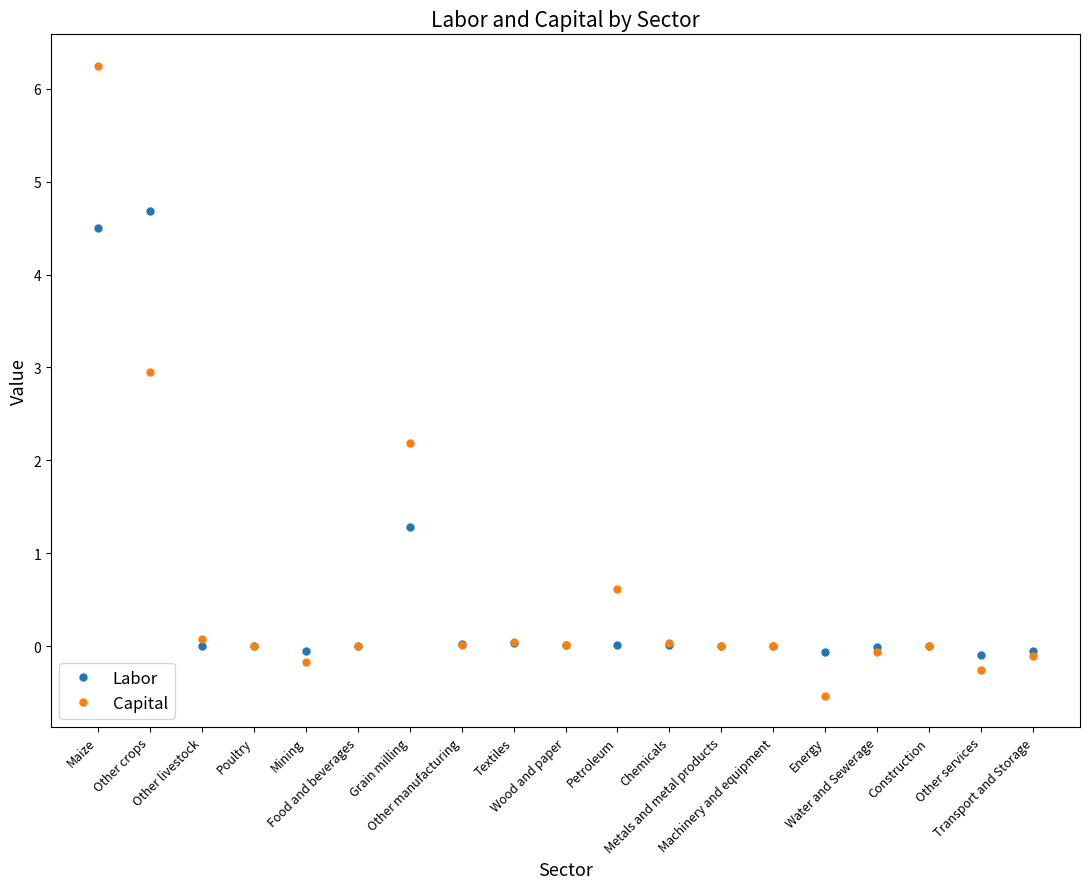

What is the value of the Labor point at the 15th from the left?

-0.1